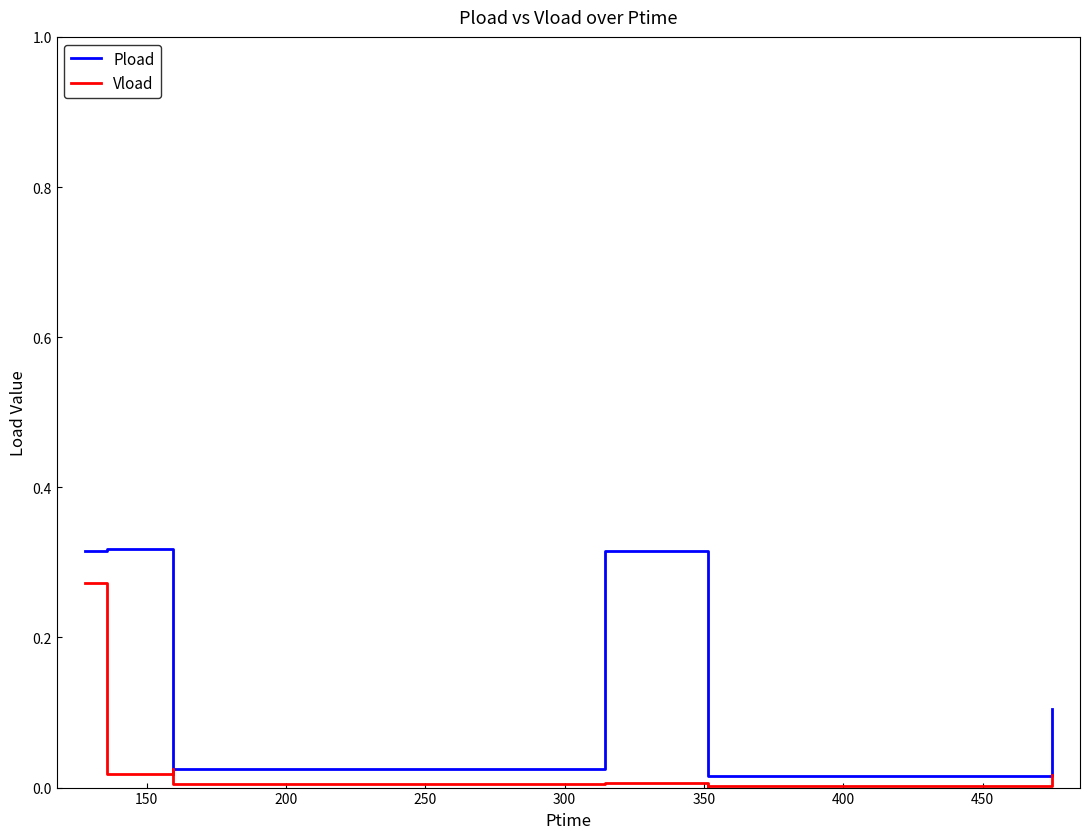

List the series in order of their overall mean, lowest first.

Vload, Pload